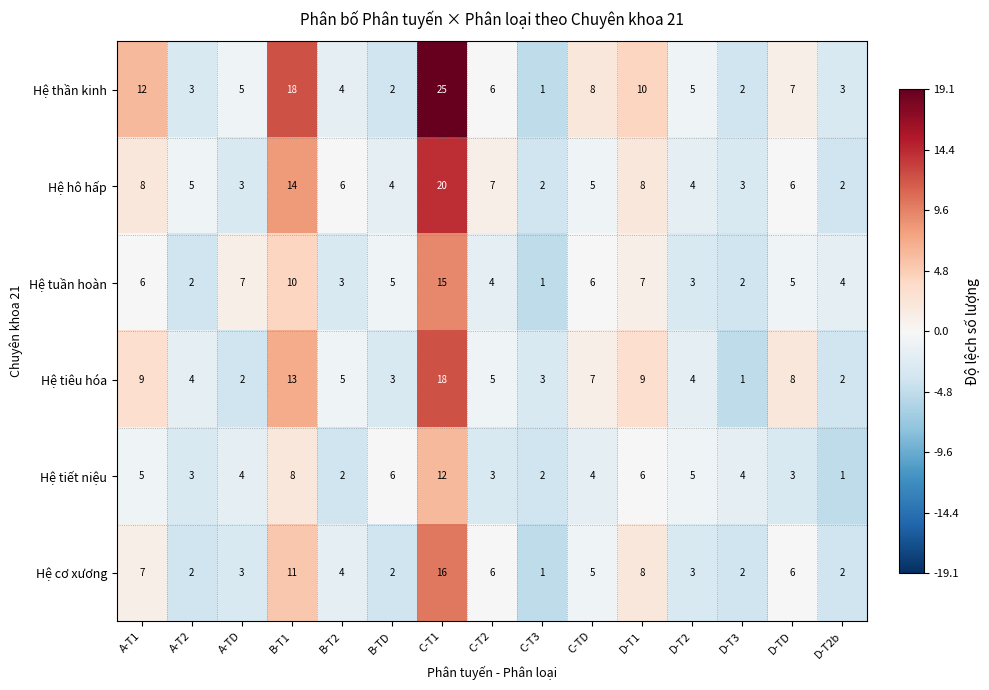

What is the sum of all Hệ hô hấp values?

97